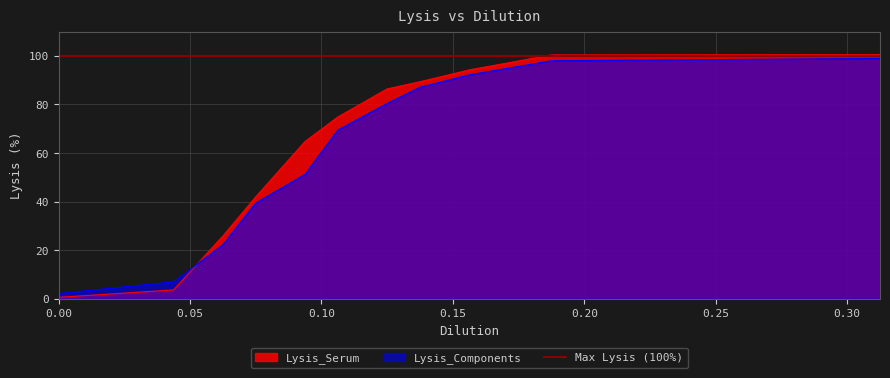

What is the label of the 7th point from the right?

0.09375